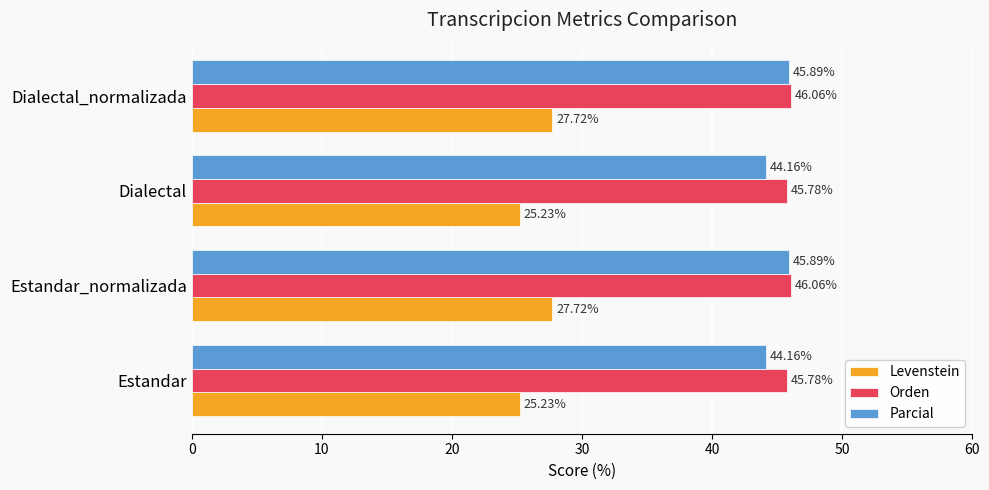

What is the sum of all Parcial values?

180.1